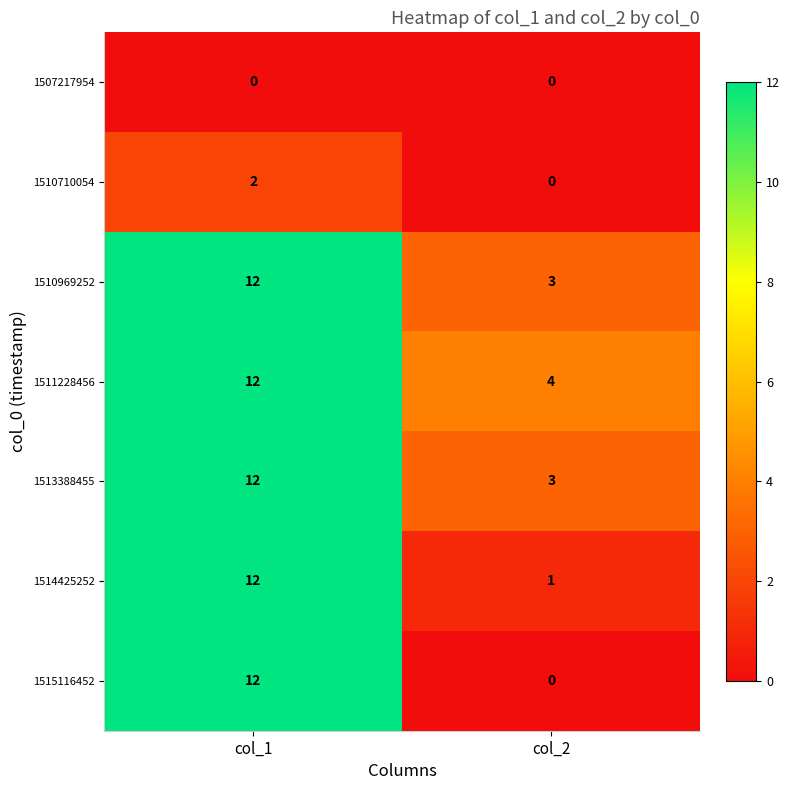

What is the total value across all series at col_2?

11